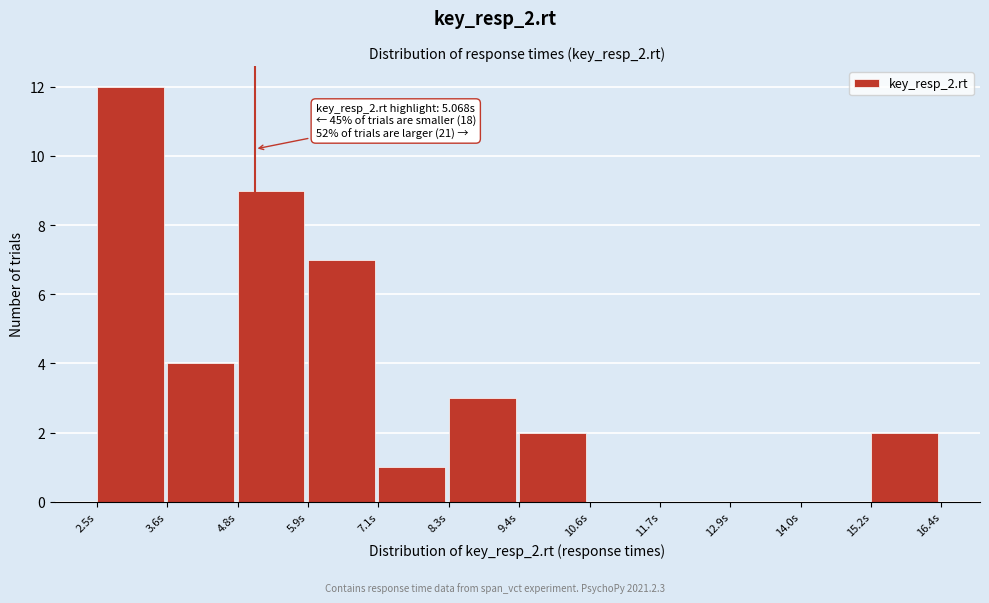

Which range on the x-axis has the tallest bar?

2.4 to 3.6